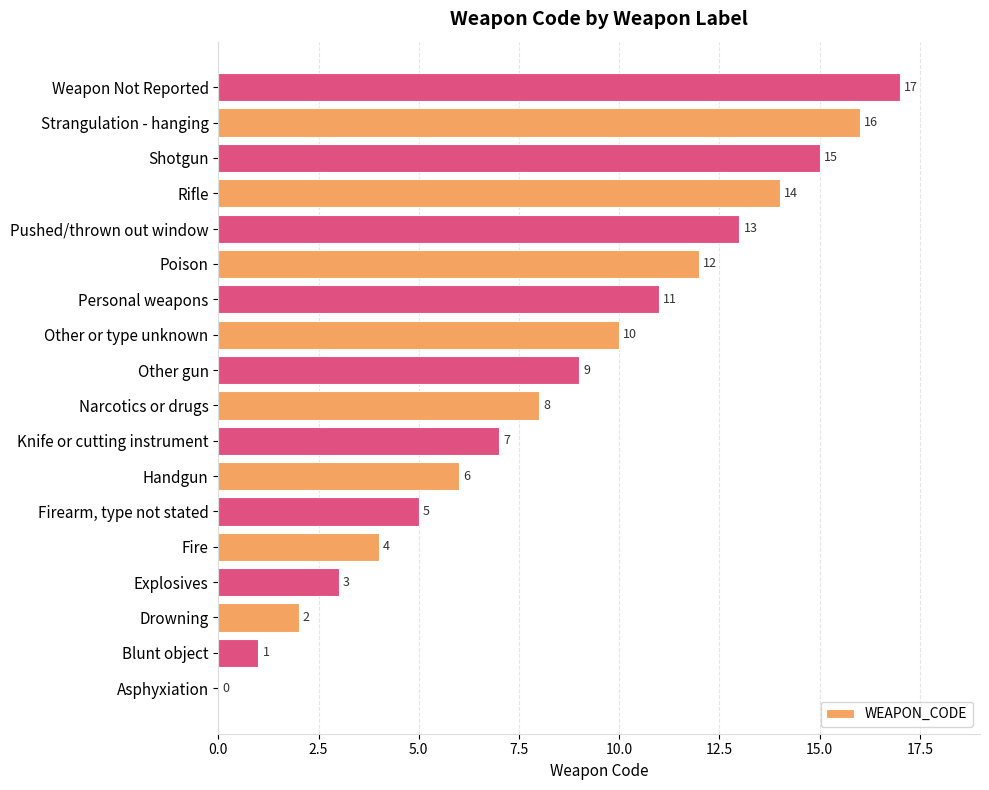

What is the sum of all values?

153